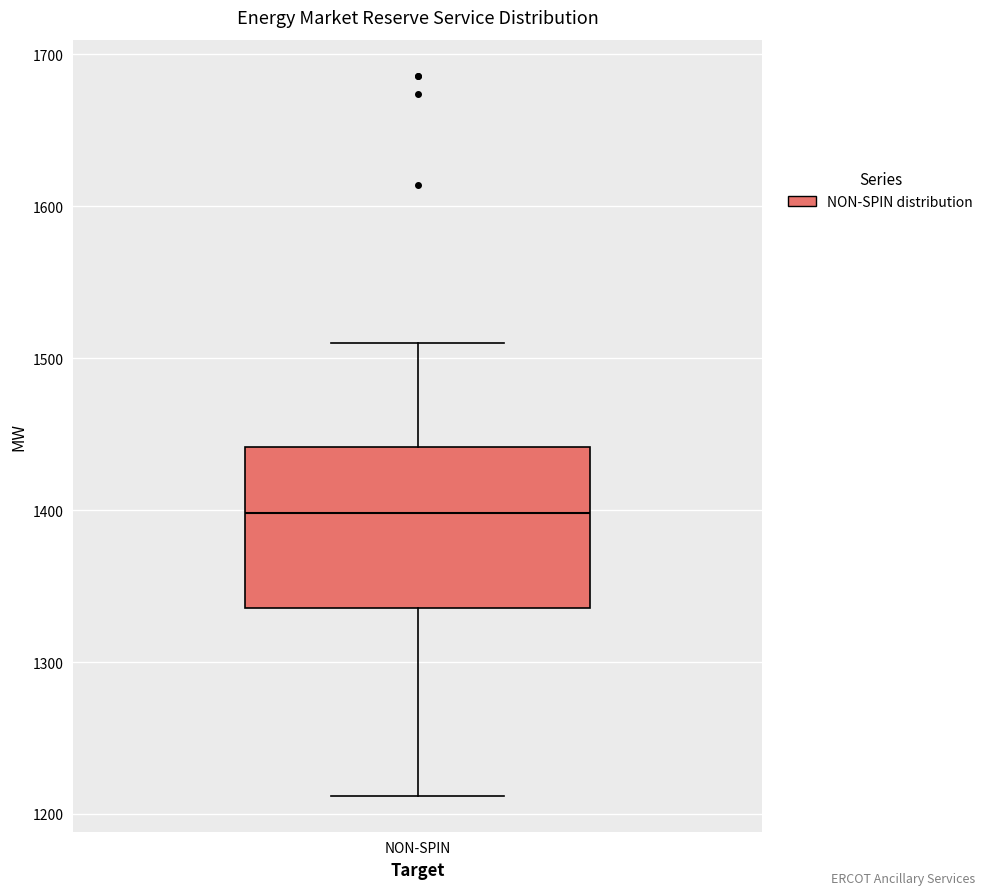

Transcribe this box plot: give where the median line is, the range the box spans, and where the two whiskers end, as read against the y-axis. The values are not printed on the chart, so give them approximately, as read against the axis.

median 1400, box 1340 to 1440, whiskers 1210 to 1510